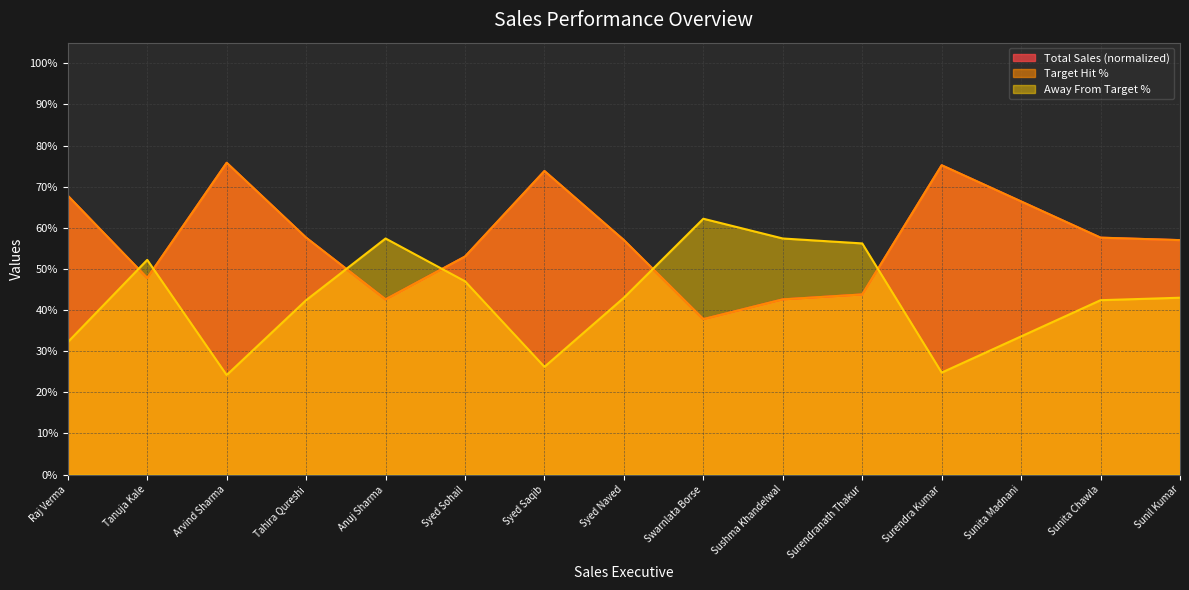

Where is the first local maximum for Target Hit %?

Arvind Sharma